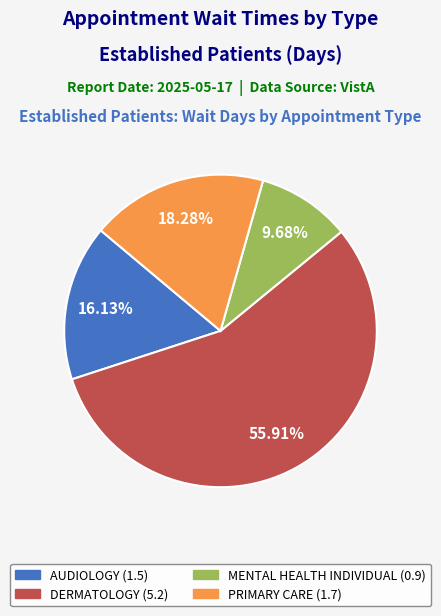

Does any single category account for the majority?

Yes